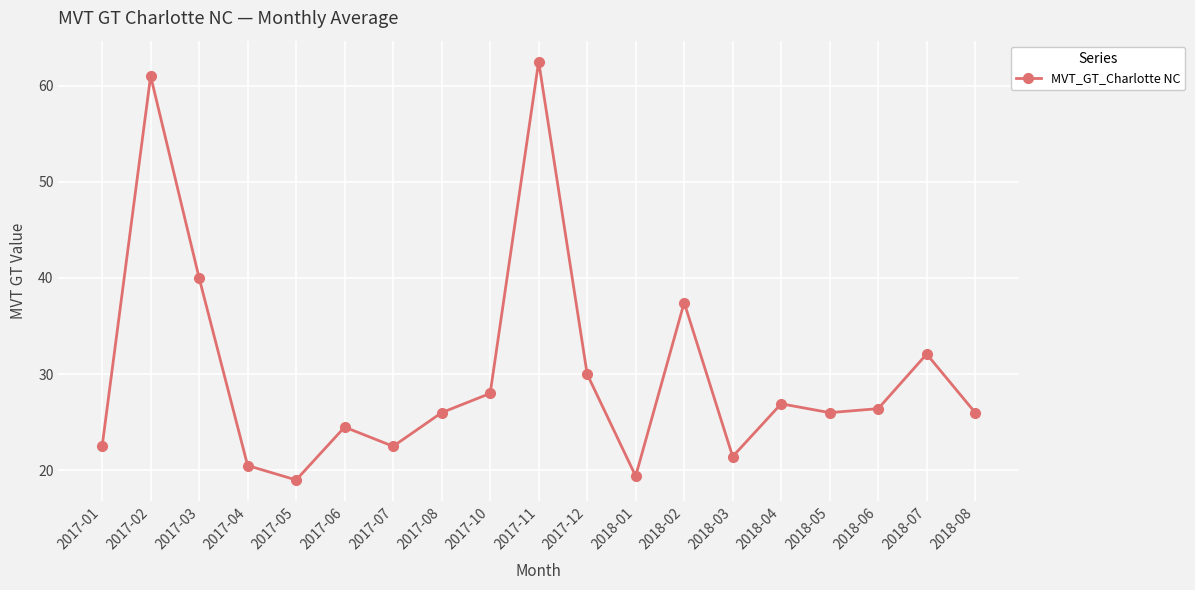

What is the value of the 1st point from the left?

22.5